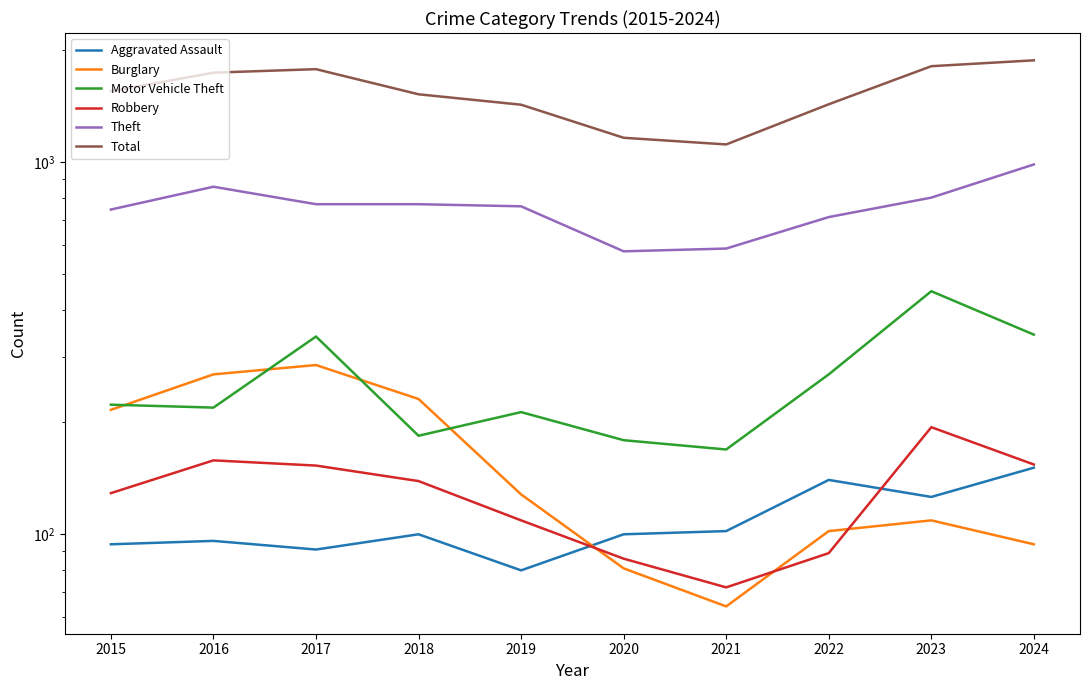

Rank the series at 2018 from lowest to highest value.

Aggravated Assault, Robbery, Motor Vehicle Theft, Burglary, Theft, Total